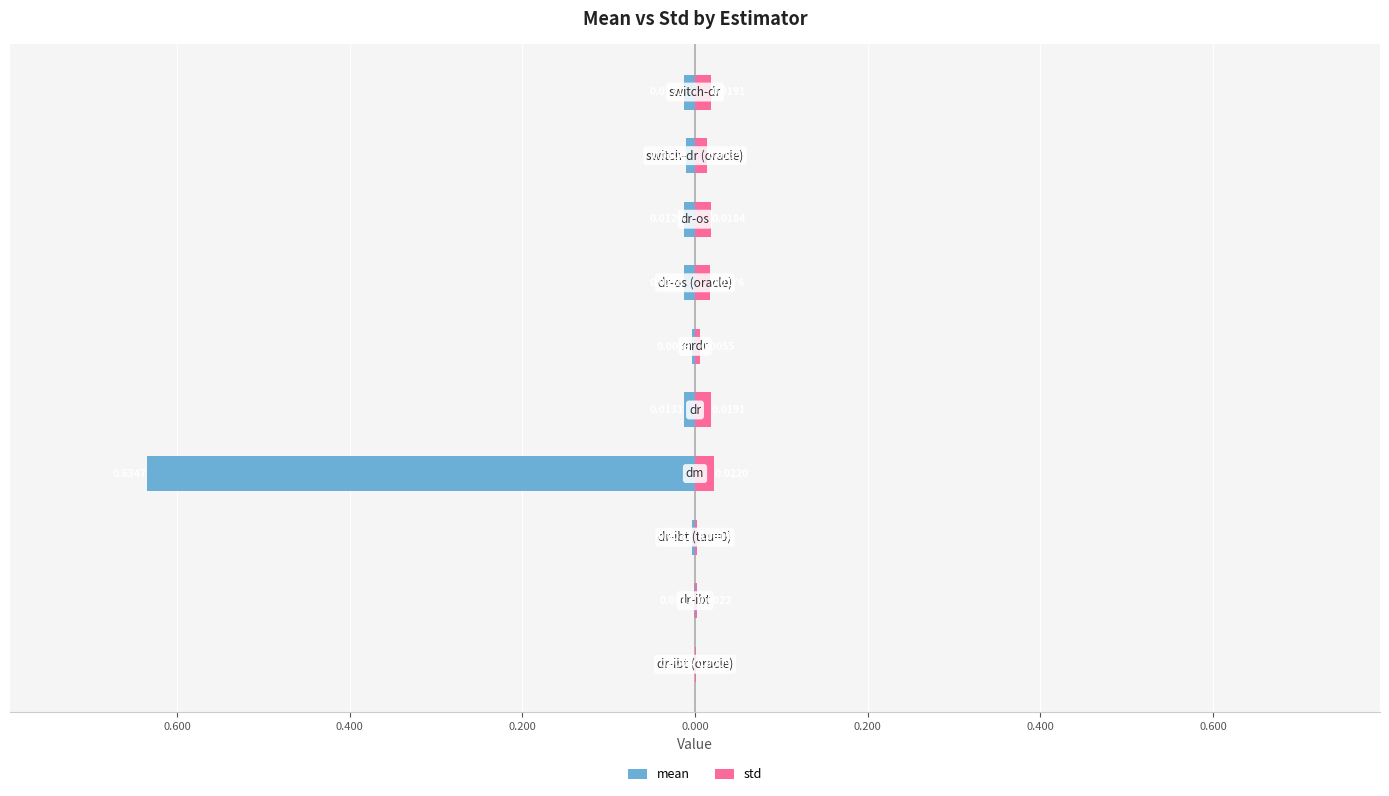

How many bars are there in total?

20